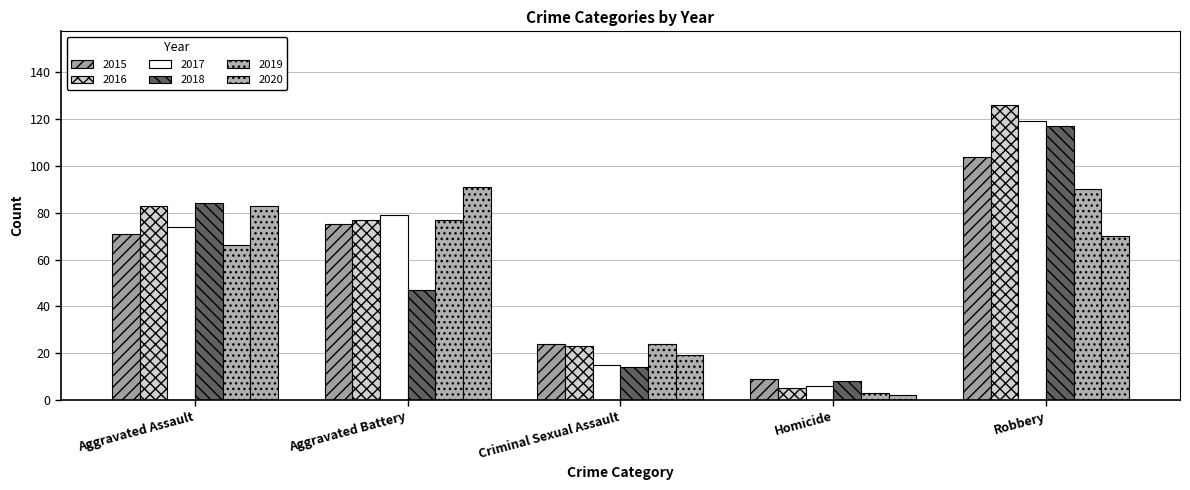

What is the label of the 4th bar from the right?

Aggravated Battery